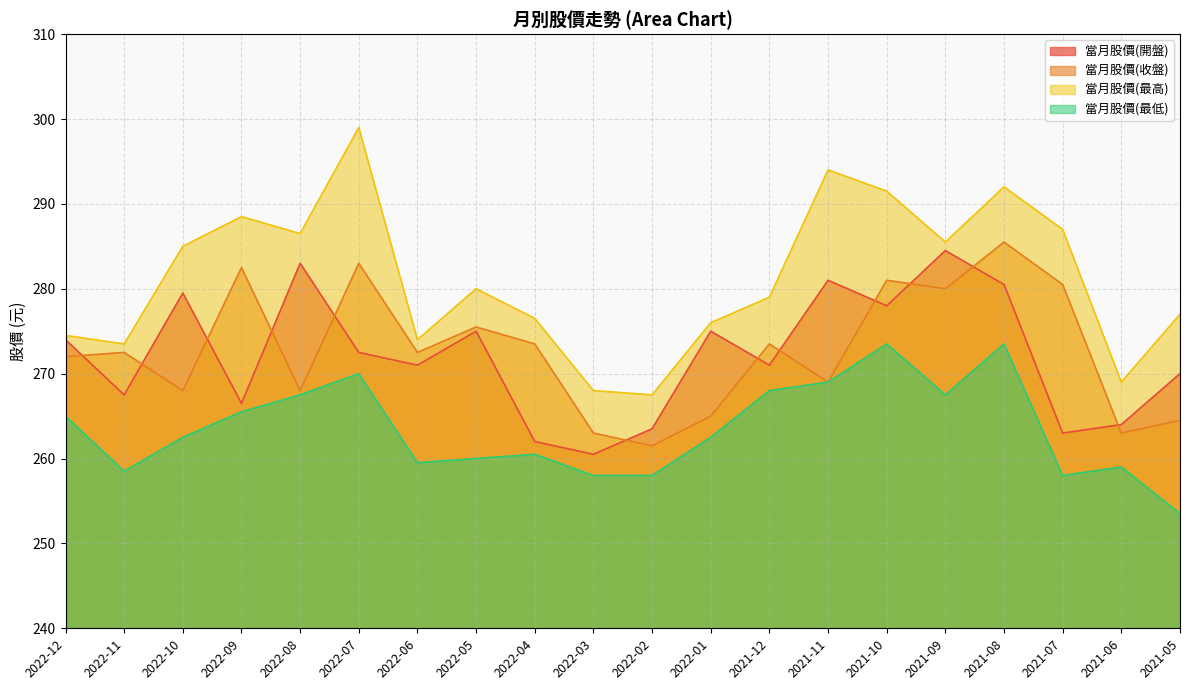

Reading left to right, list all the values displayed in this chart.

當月股價(開盤): 2022-12=274.0	2022-11=267.5	2022-10=279.5	2022-09=266.5	2022-08=283.0	2022-07=272.5	2022-06=271.0	2022-05=275.0	2022-04=262.0	2022-03=260.5	2022-02=263.5	2022-01=275.0	2021-12=271.0	2021-11=281.0	2021-10=278.0	2021-09=284.5	2021-08=280.5	2021-07=263.0	2021-06=264.0	2021-05=270.0
當月股價(收盤): 2022-12=272.0	2022-11=272.5	2022-10=268.0	2022-09=282.5	2022-08=268.0	2022-07=283.0	2022-06=272.5	2022-05=275.5	2022-04=273.5	2022-03=263.0	2022-02=261.5	2022-01=265.0	2021-12=273.5	2021-11=269.0	2021-10=281.0	2021-09=280.0	2021-08=285.5	2021-07=280.5	2021-06=263.0	2021-05=264.5
當月股價(最高): 2022-12=274.5	2022-11=273.5	2022-10=285.0	2022-09=288.5	2022-08=286.5	2022-07=299.0	2022-06=274.0	2022-05=280.0	2022-04=276.5	2022-03=268.0	2022-02=267.5	2022-01=276.0	2021-12=279.0	2021-11=294.0	2021-10=291.5	2021-09=285.5	2021-08=292.0	2021-07=287.0	2021-06=269.0	2021-05=277.0
當月股價(最低): 2022-12=265.0	2022-11=258.5	2022-10=262.5	2022-09=265.5	2022-08=267.5	2022-07=270.0	2022-06=259.5	2022-05=260.0	2022-04=260.5	2022-03=258.0	2022-02=258.0	2022-01=262.5	2021-12=268.0	2021-11=269.0	2021-10=273.5	2021-09=267.5	2021-08=273.5	2021-07=258.0	2021-06=259.0	2021-05=253.5